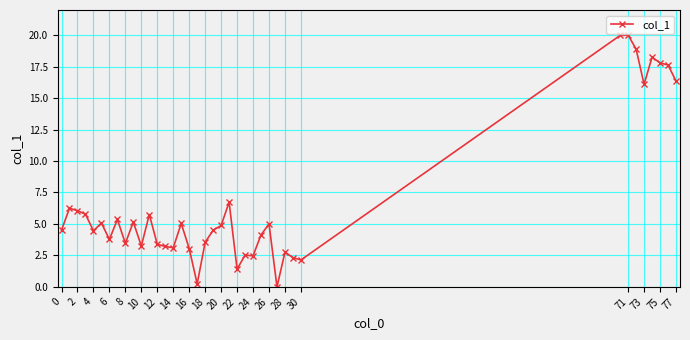

Count the number of categories in the chart.

39